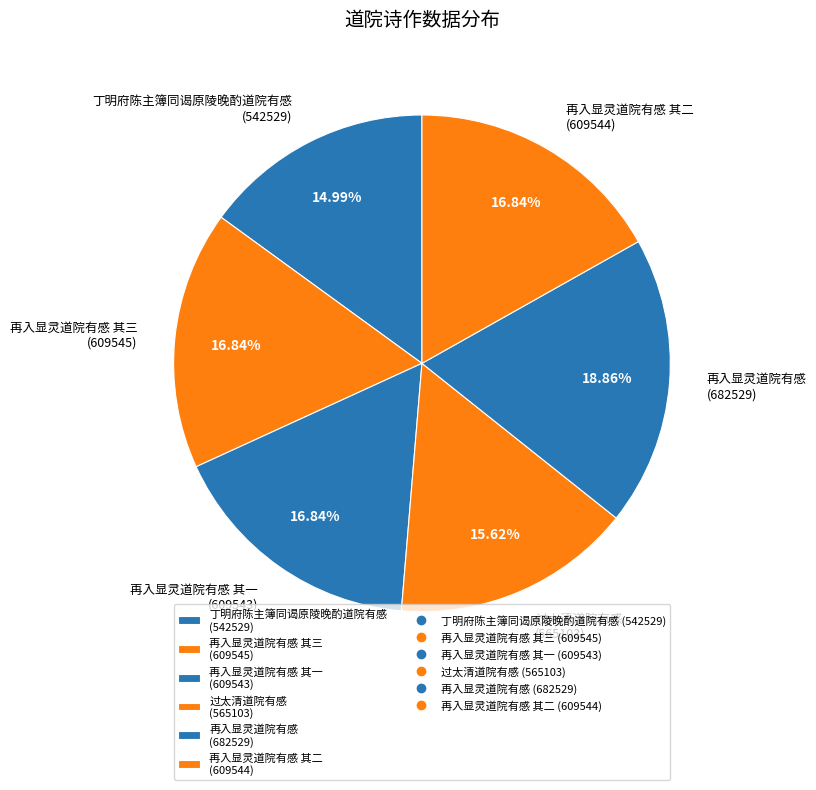

Combined, do 再入显灵道院有感 其三 (609545) and 再入显灵道院有感 (682529) account for over 50%?

No